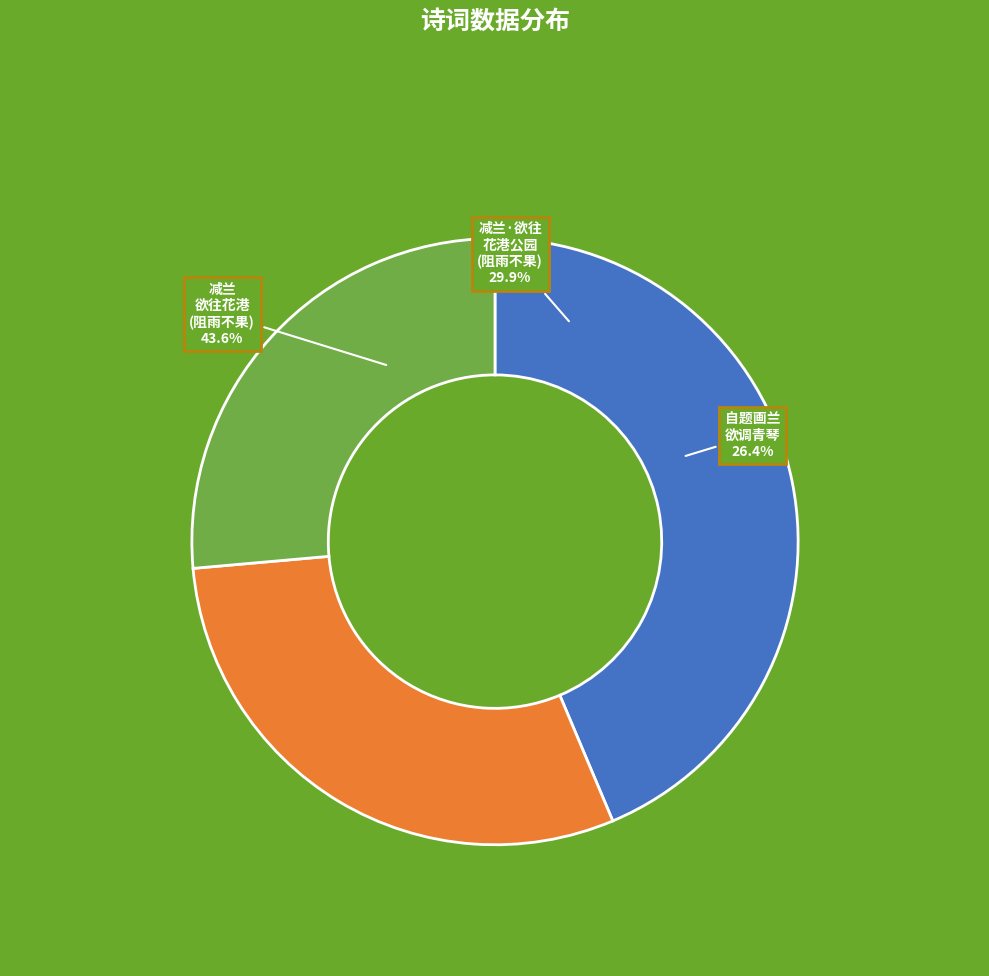

Which slice is the largest?

减兰 欲往花港公园看花，阻雨不果